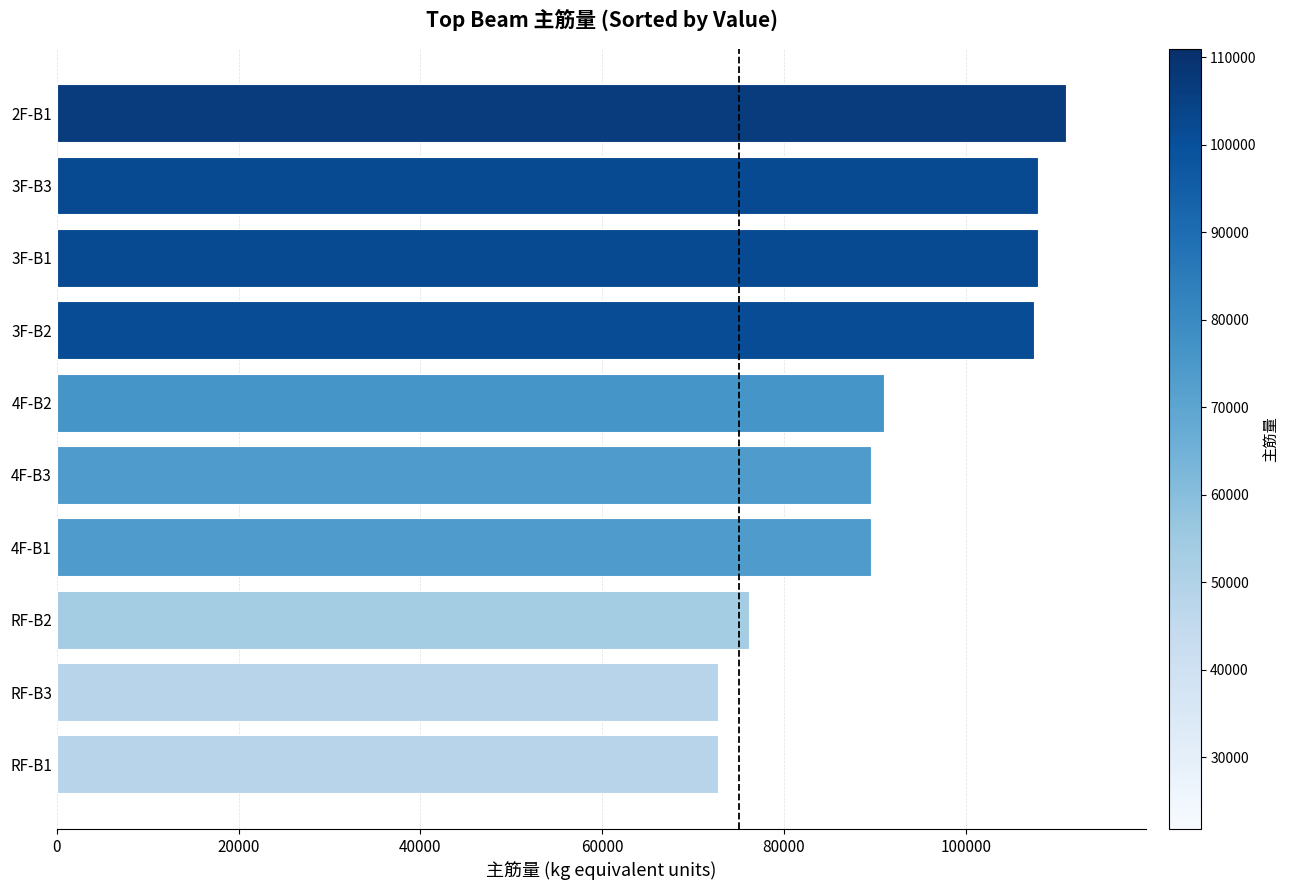

What is the difference between the maximum and minimum values?

38188.1